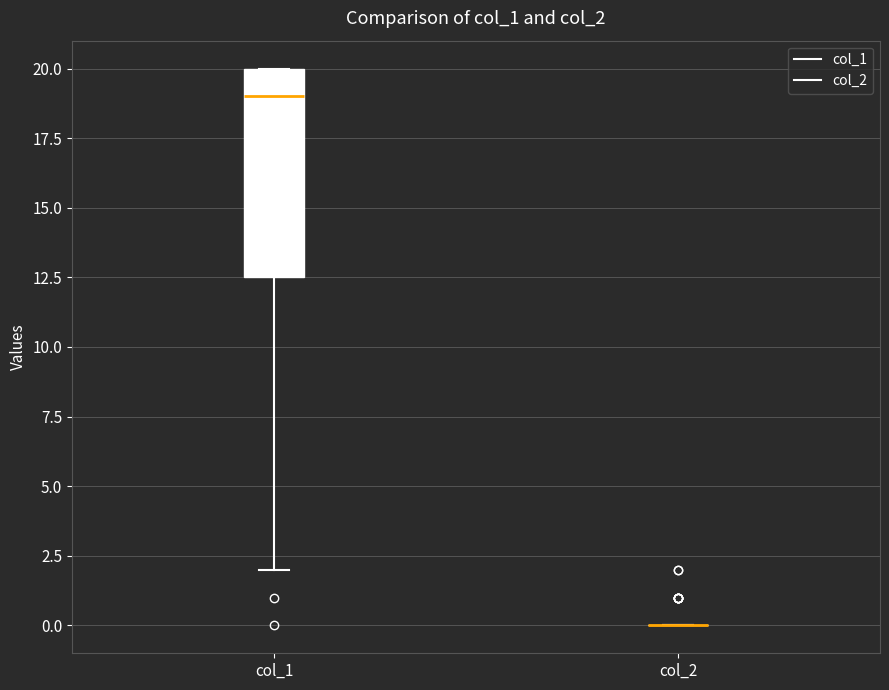

Which box is the tallest, from its lower edge to its upper edge?

col_1